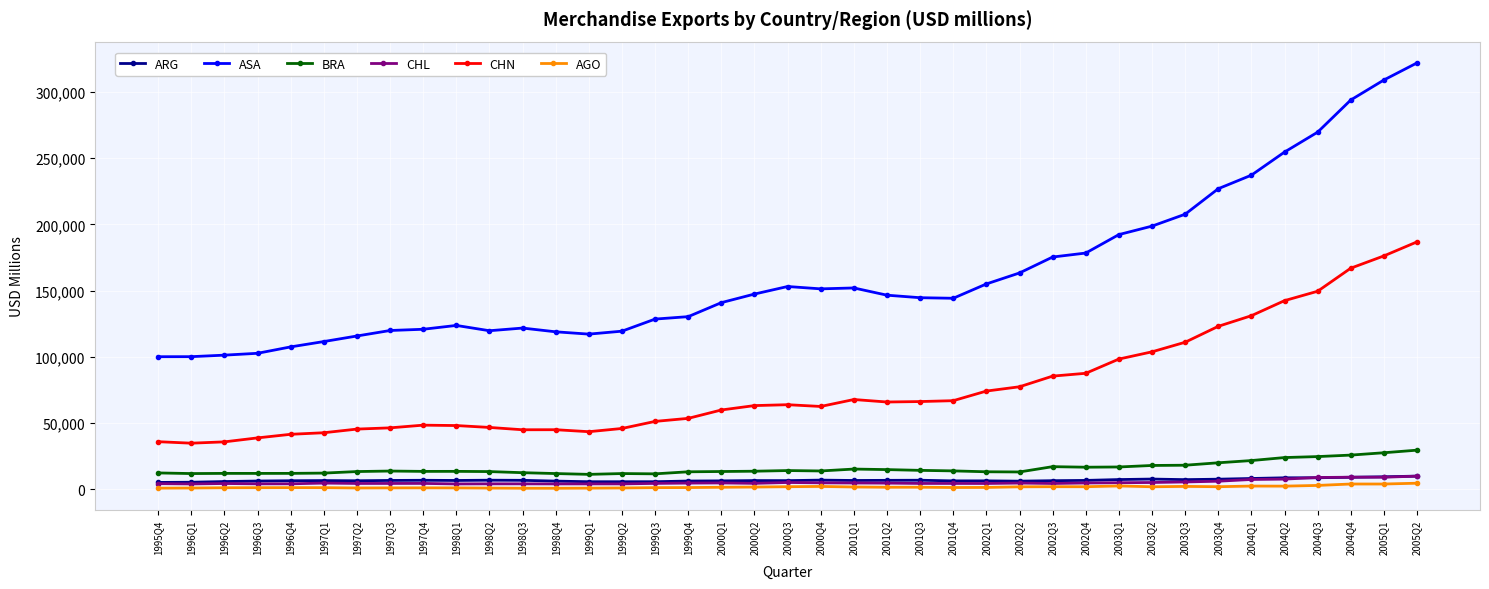

Is the value of CHL at 1996Q2 greater than the value of BRA at 1999Q3?

No